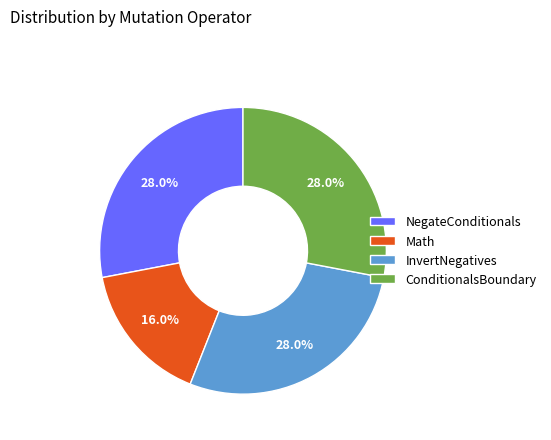

Which slice is the smallest?

Math